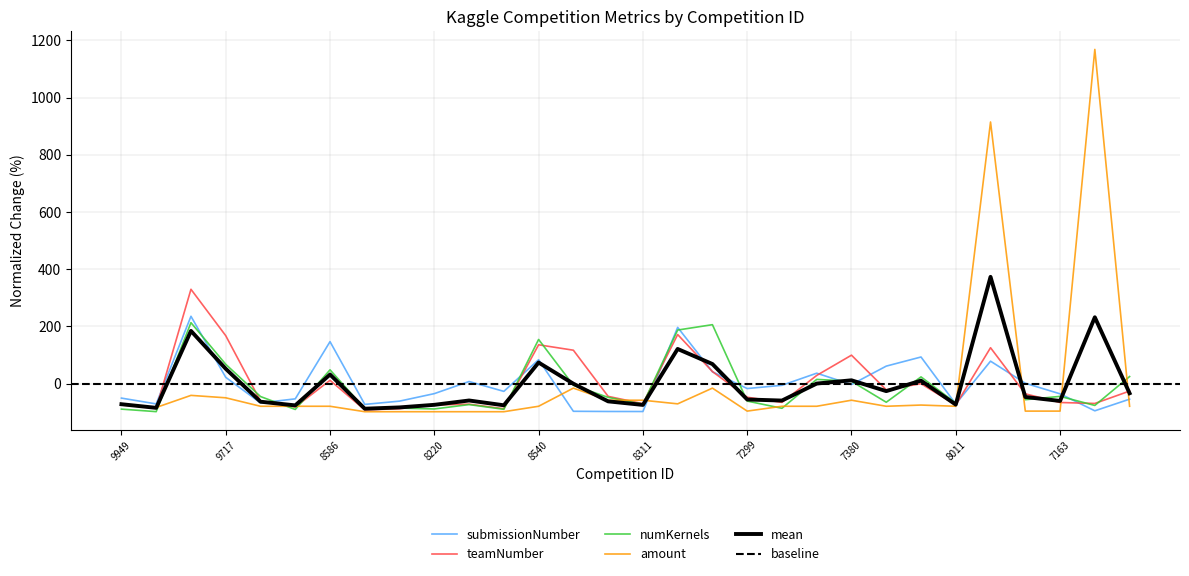

How many categories are shown in the chart?

30